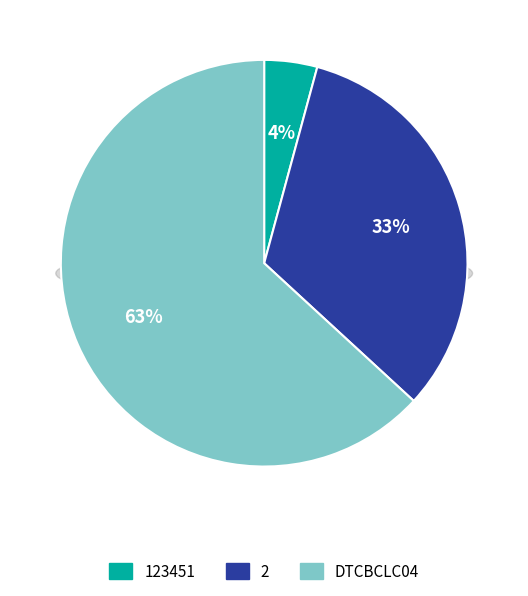

To the nearest percent, what is the average slice percentage?

33%